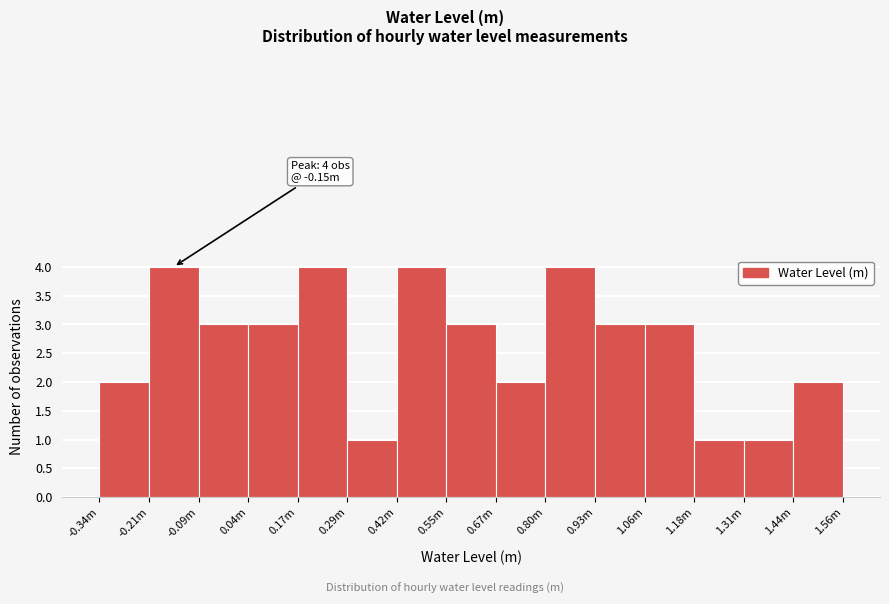

Reading right to left, transcribe all the data shown in this chart.

1.56m=2	1.31m=1	1.18m=1	1.06m=3	0.93m=3	0.80m=4	0.67m=2	0.55m=3	0.42m=4	0.29m=1	0.17m=4	0.04m=3	-0.09m=3	-0.21m=4	-0.34m=2